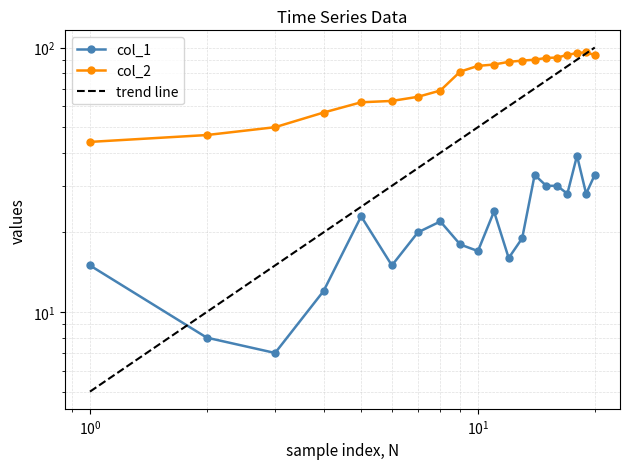

Does the chart display data point markers on the line(s)?

Yes